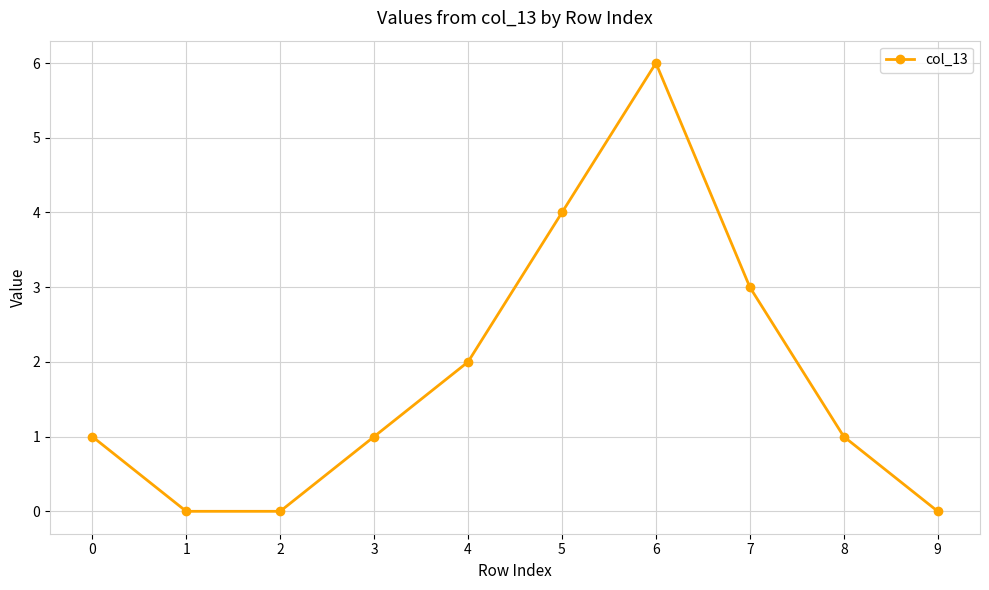

Which has a higher value, 7 or 2?

7